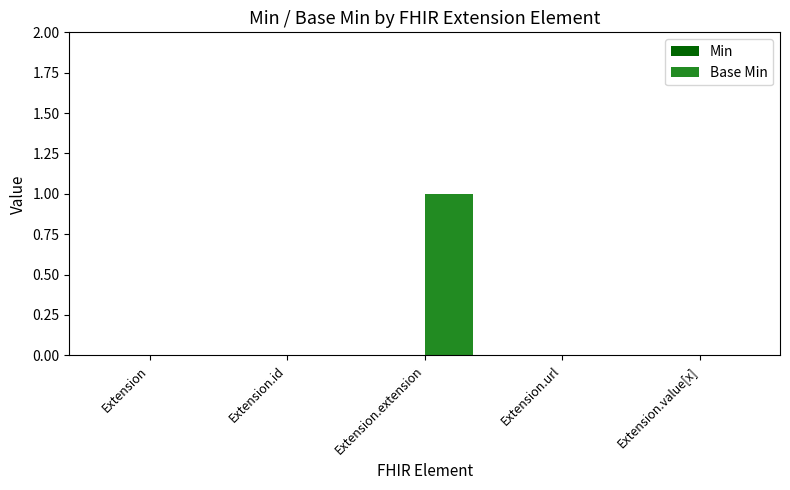

True or false: the data shows 0 at Extension.extension.

False